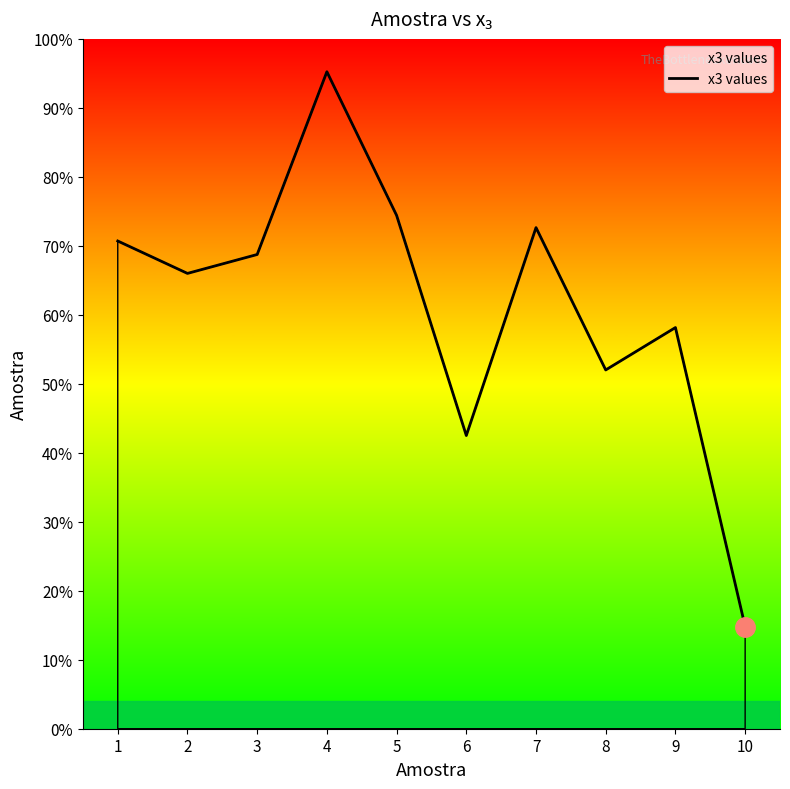

Is this an area chart (filled region under the line)?

Yes